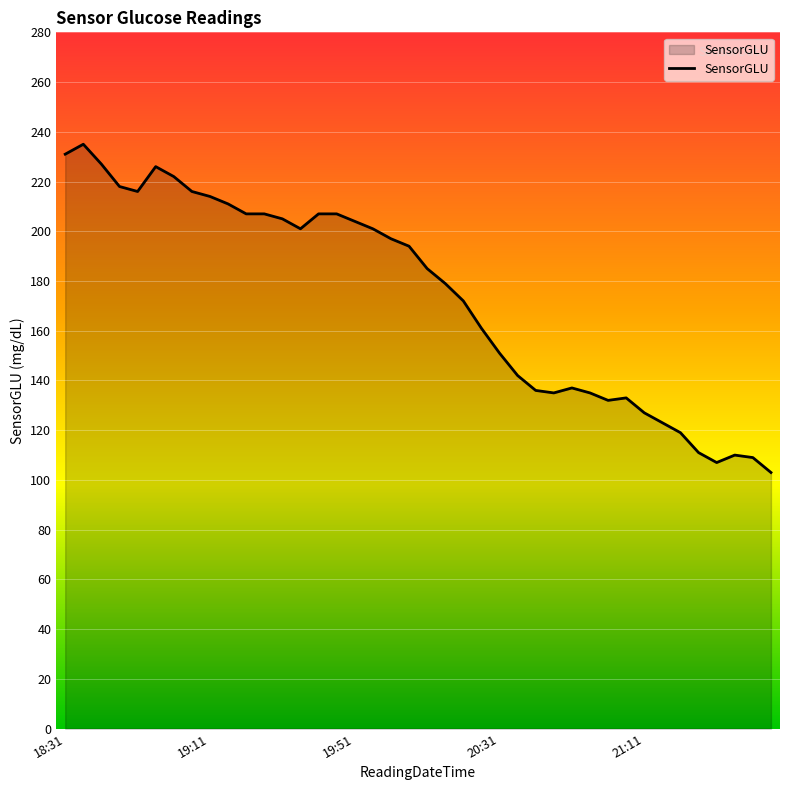

What is the minimum value shown in the chart?

103